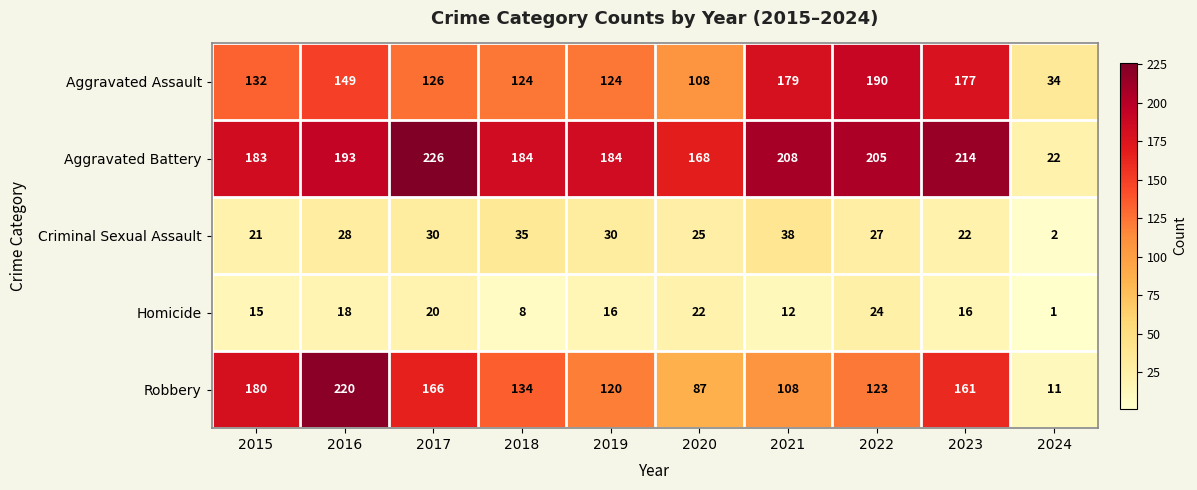

What is the difference between the maximum and minimum values in the Aggravated Assault series?

156